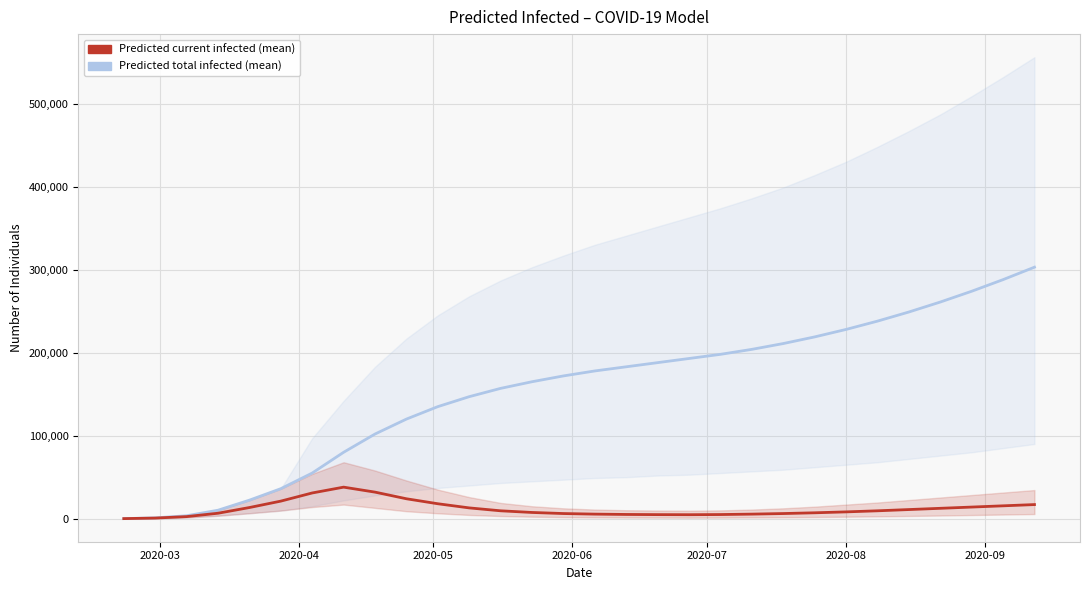

True or false: Predicted total infected (mean) and Predicted current infected (mean) intersect in this chart.

False